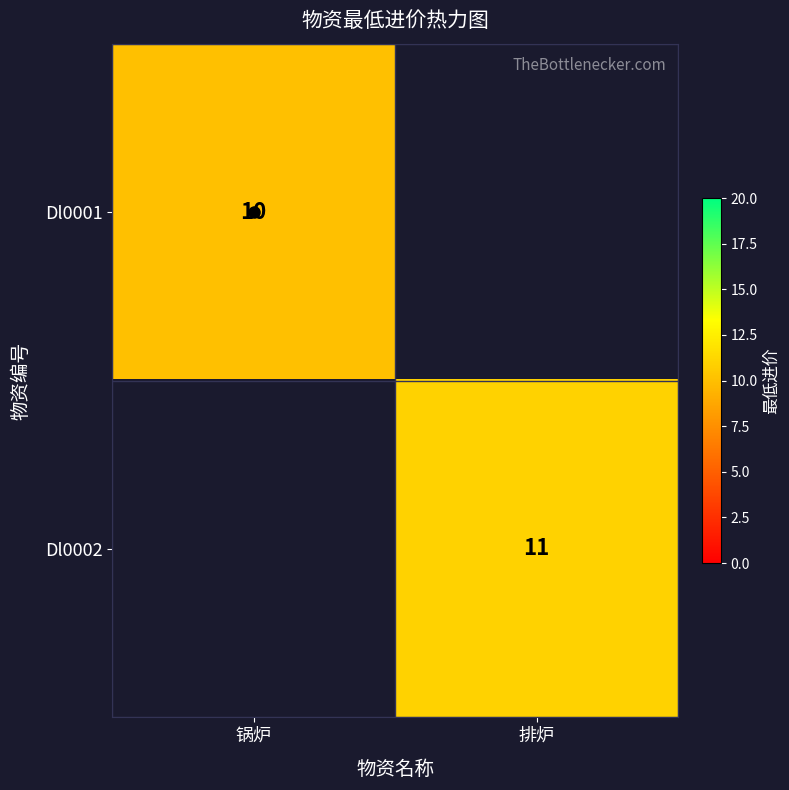

Where is Dl0001 nearest to the value 10?

锅炉